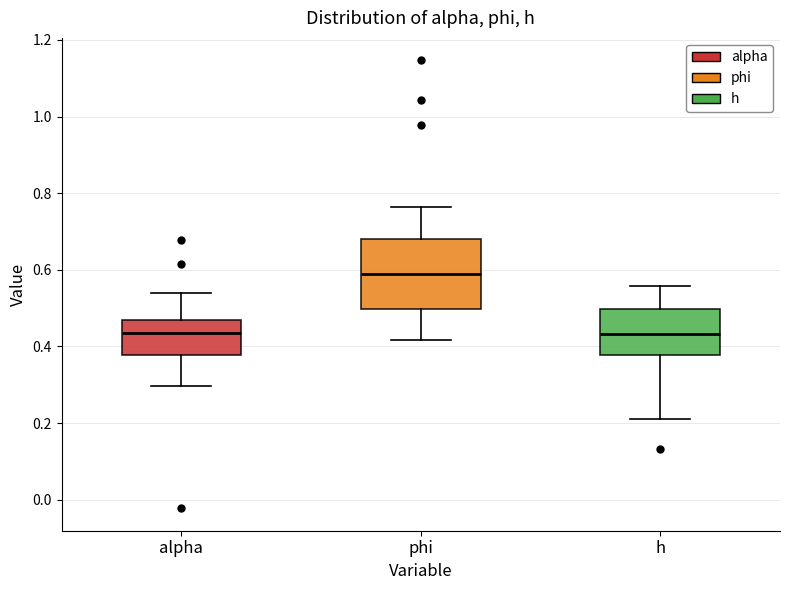

Which box is the tallest, from its lower edge to its upper edge?

phi